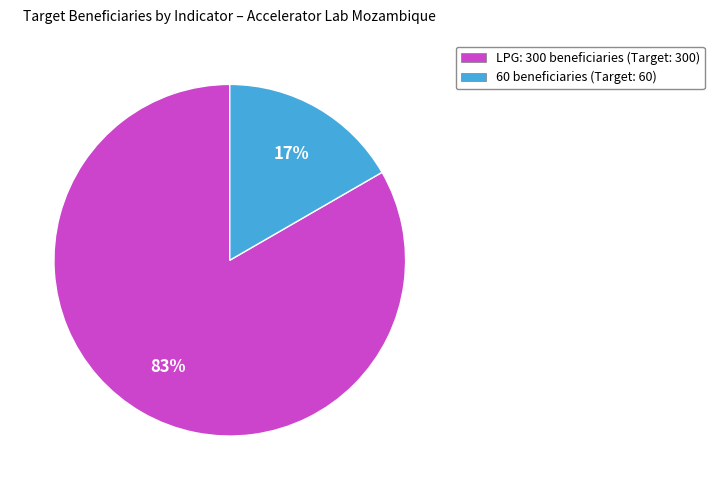

What is the smallest slice in the pie chart?

60 beneficiaries